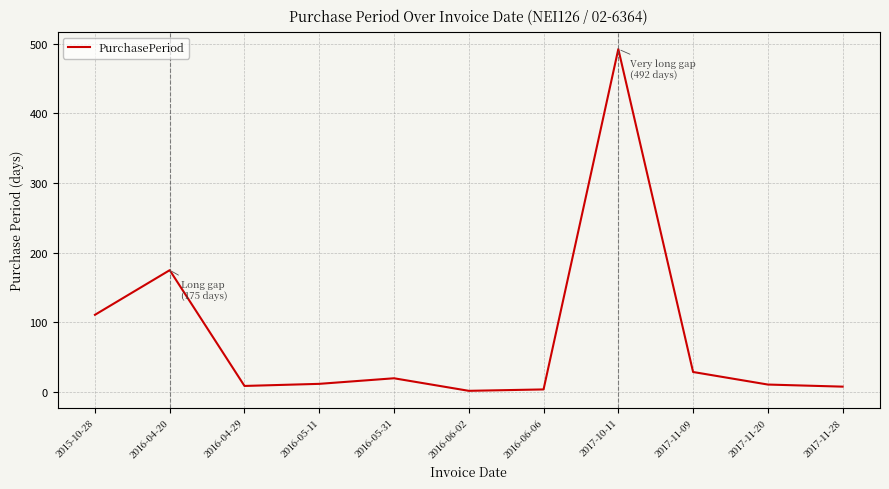

At which label is the value closest to 247?

2016-04-20